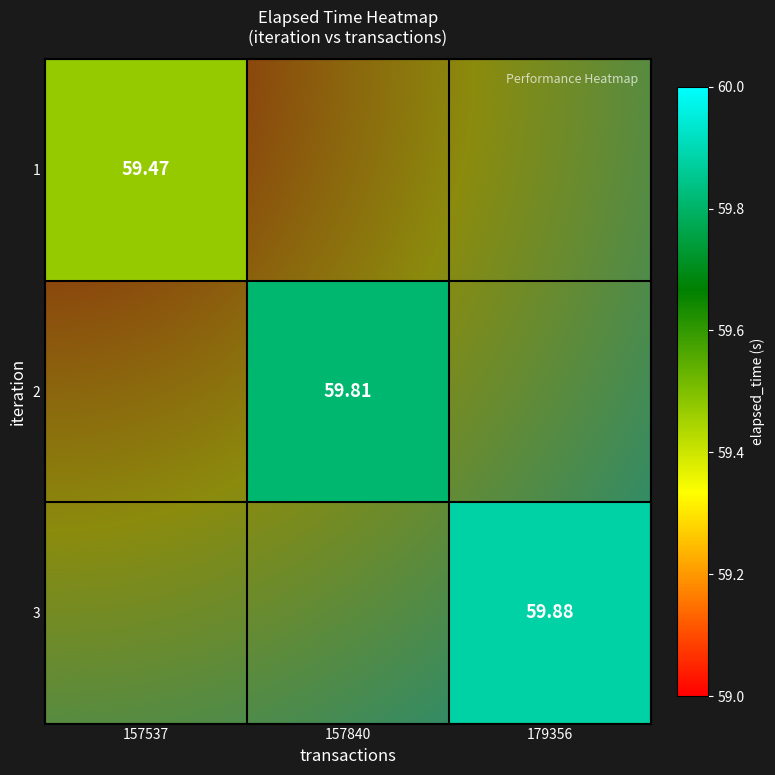

How many categories are shown in the chart?

3